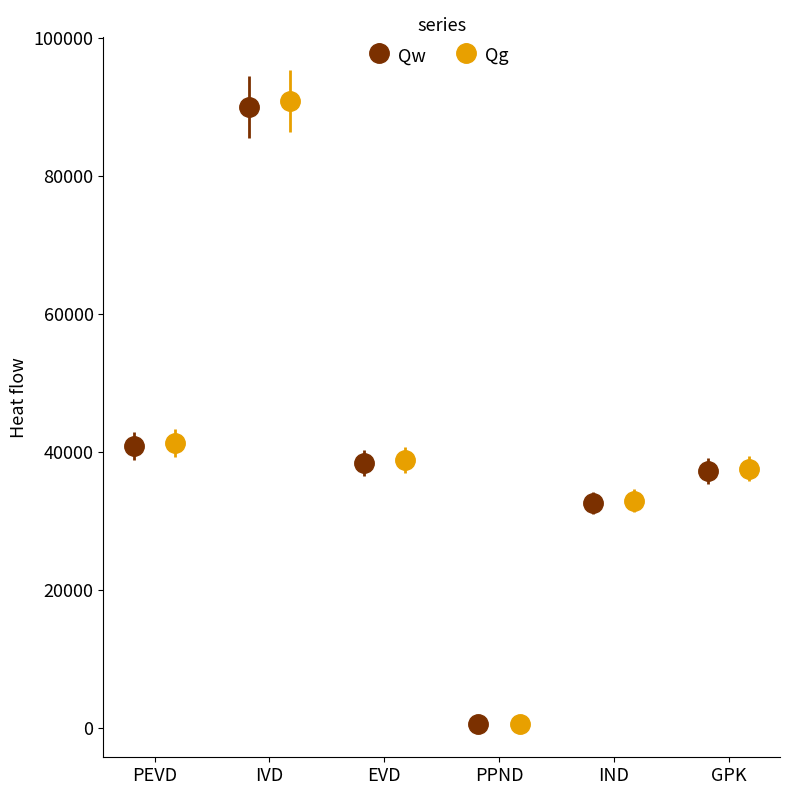

Which series has the largest total across all categories?

Qg